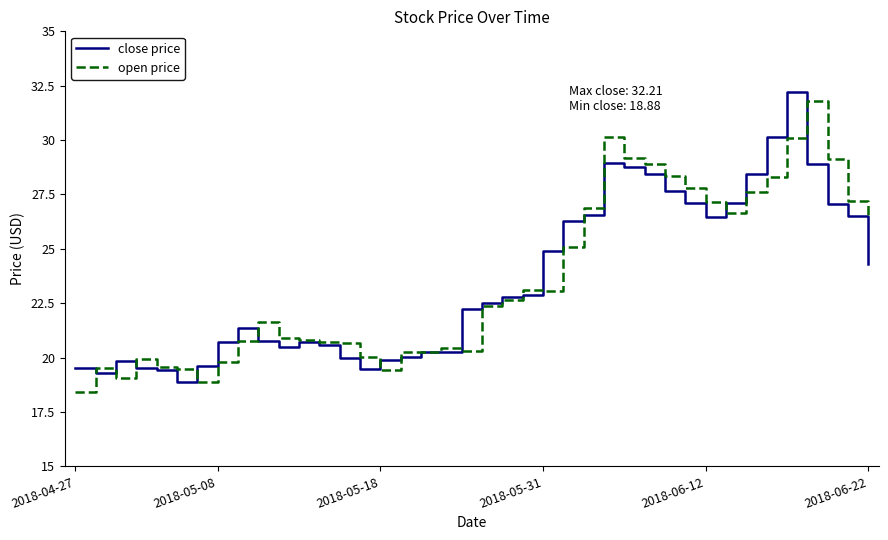

What is the maximum value for open price?

31.8